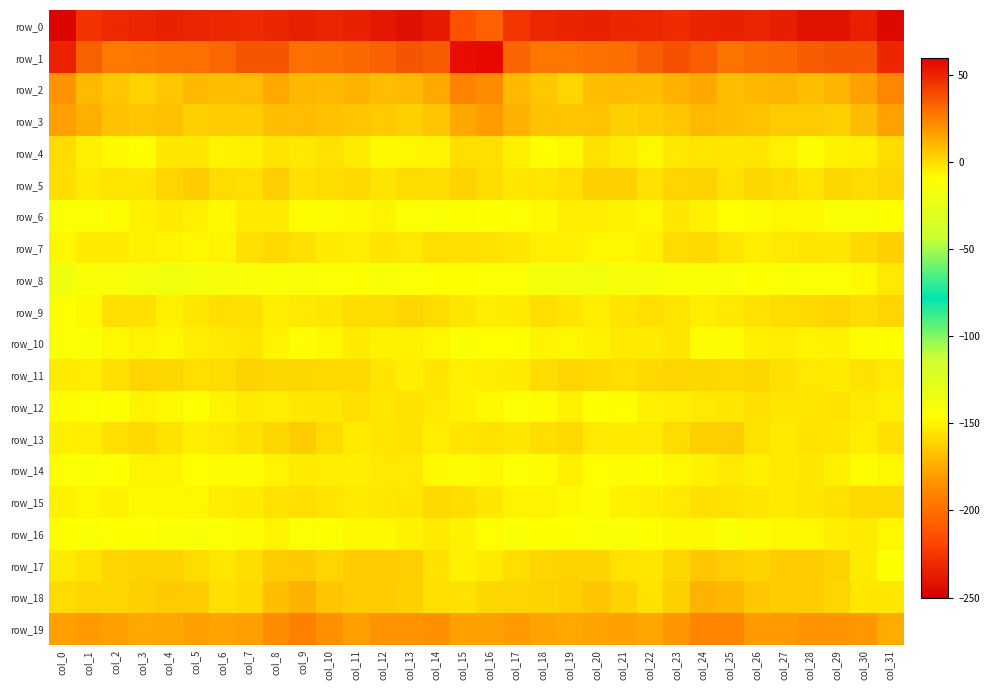

What is the spread (max minus min) of values at col_10?

262.6